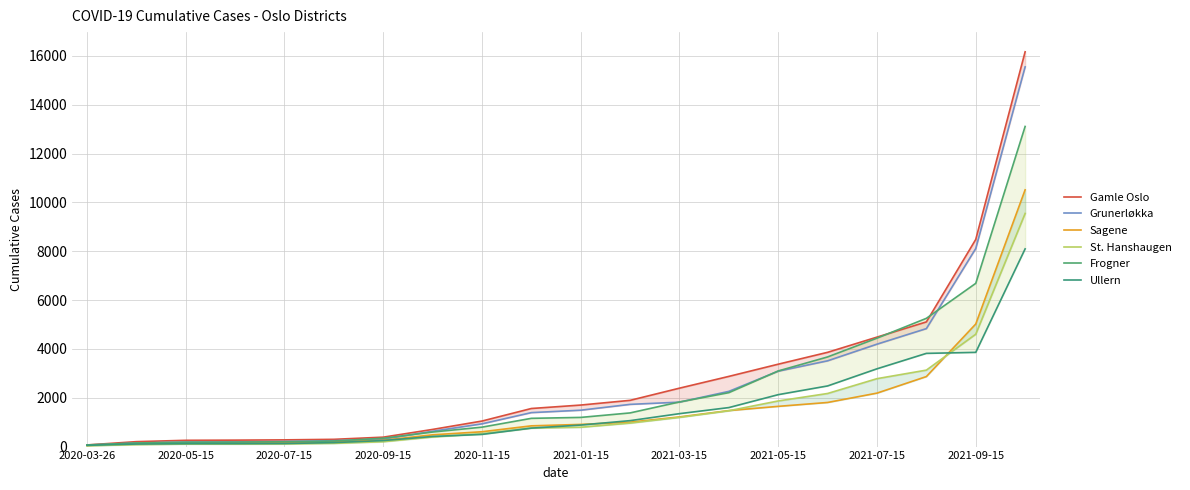

How many series are shown in this chart?

6